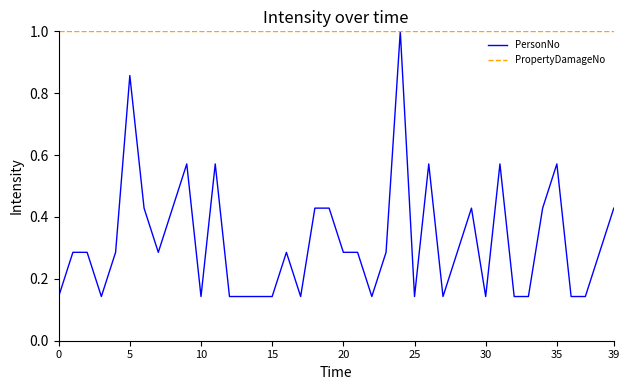

Which series has the widest spread of values?

PersonNo